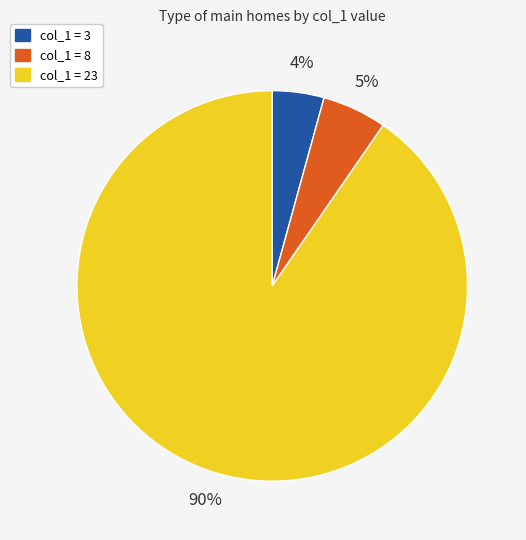

True or false: col_1 = 23 accounts for 99% of the total.

False